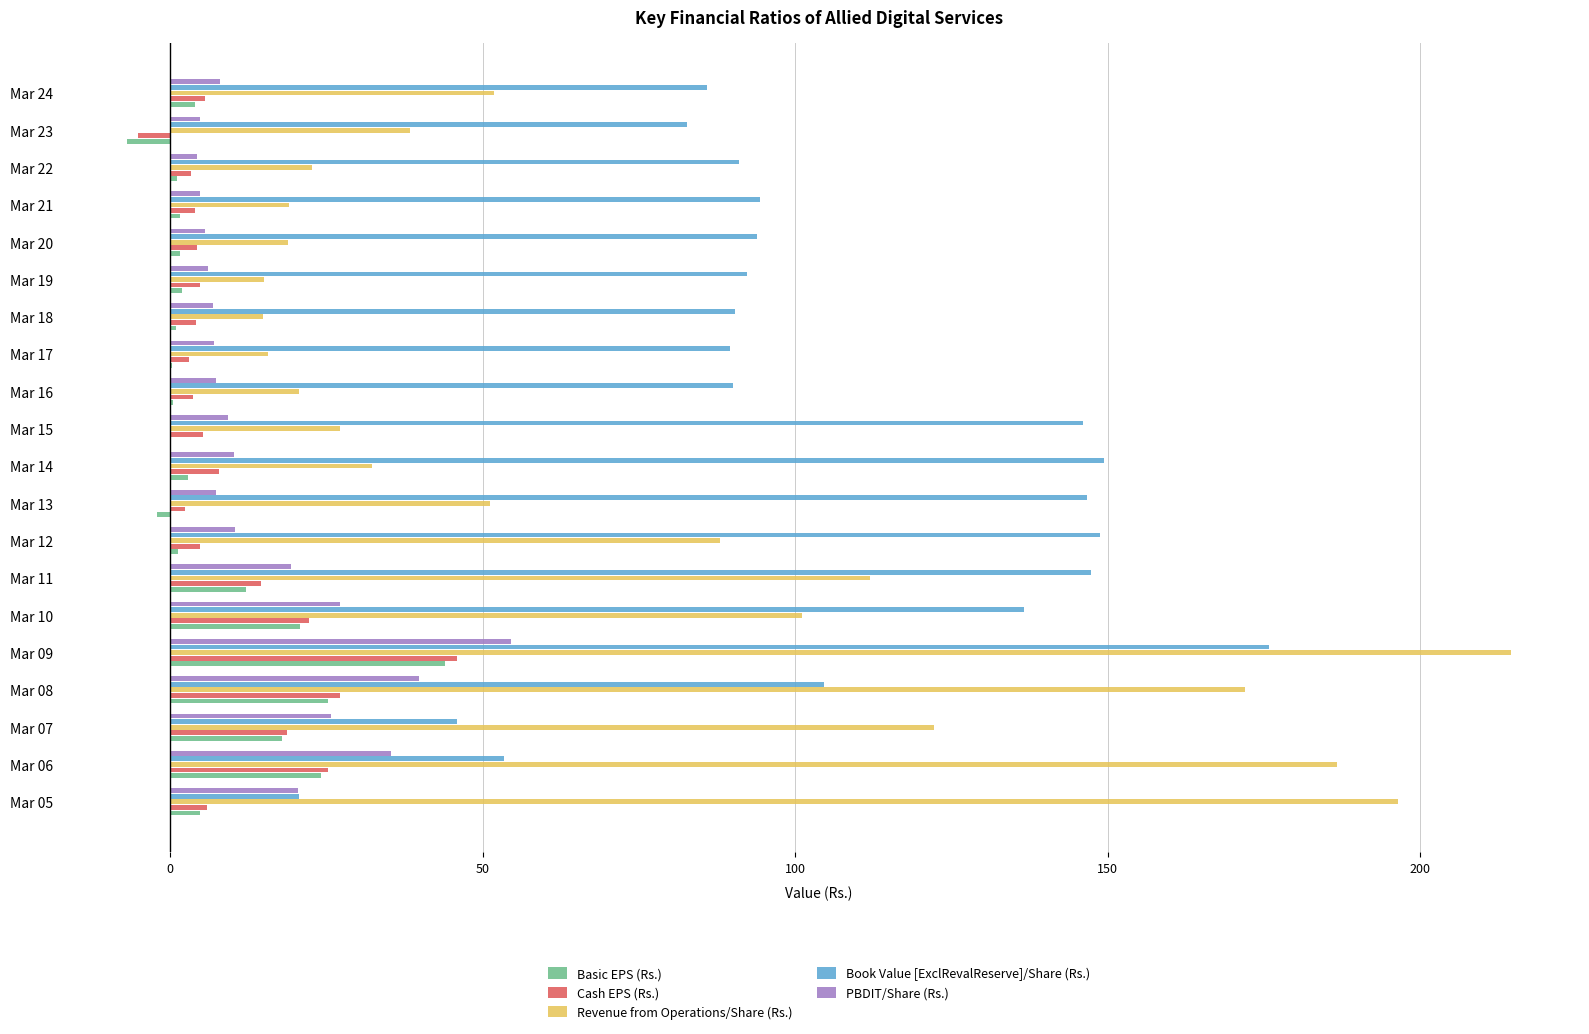

What is the sum of all PBDIT/Share (Rs.) values?

314.1